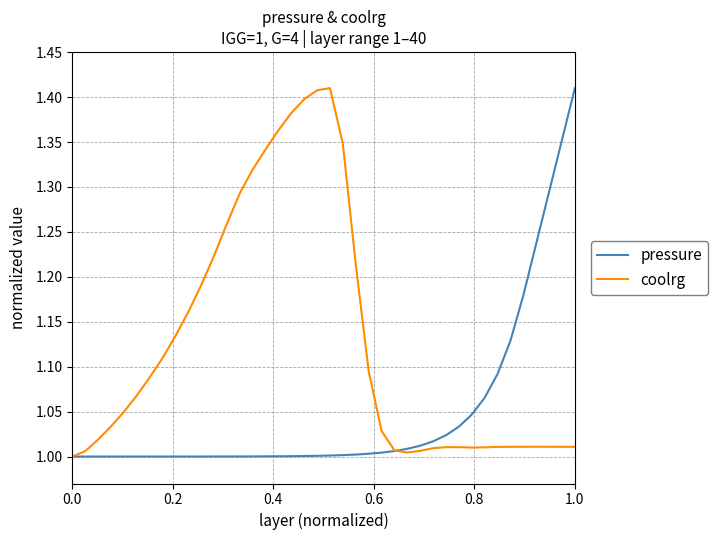

List the series in order of their overall mean, lowest first.

pressure, coolrg